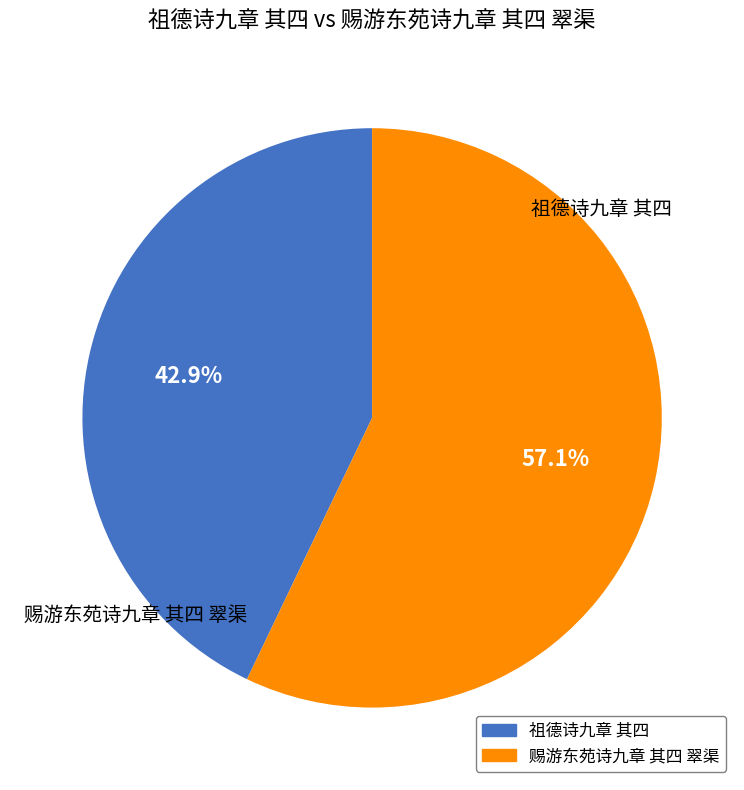

Does 祖德诗九章 其四 represent more than half of the total?

No